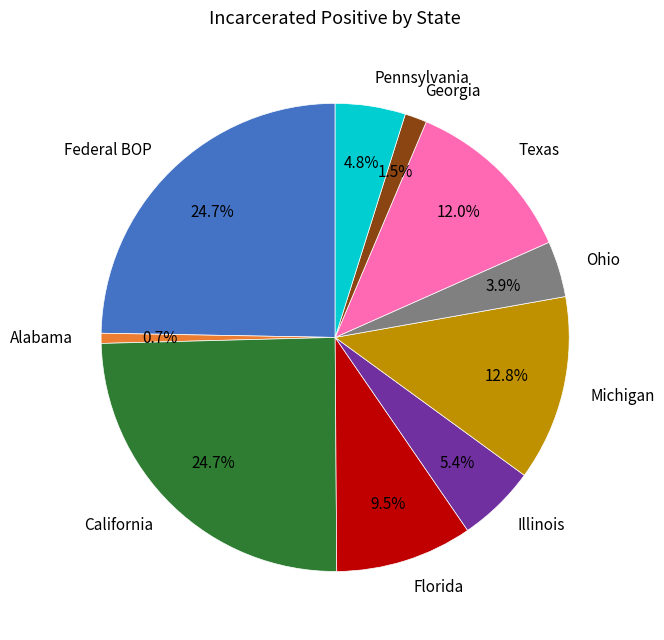

Which category has the smallest portion of the pie?

Alabama